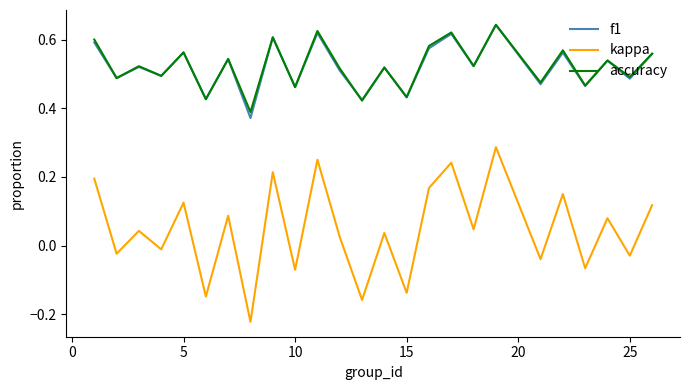

True or false: kappa and accuracy cross at least once.

False